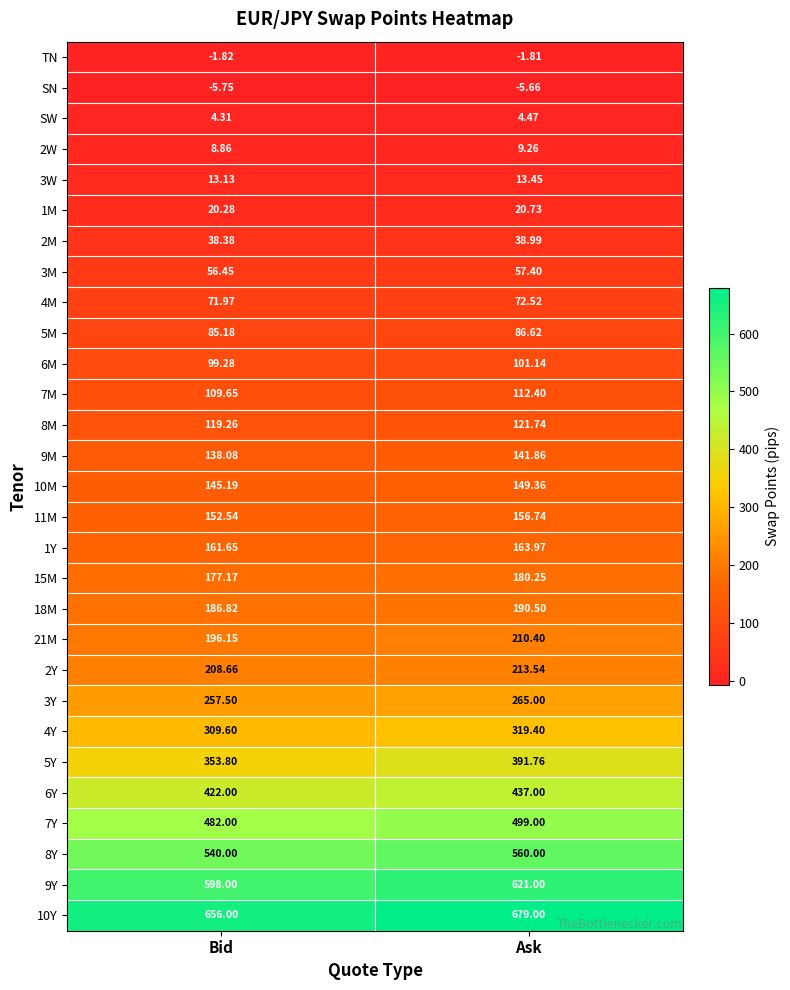

At which label does 18M first exceed 190?

Ask